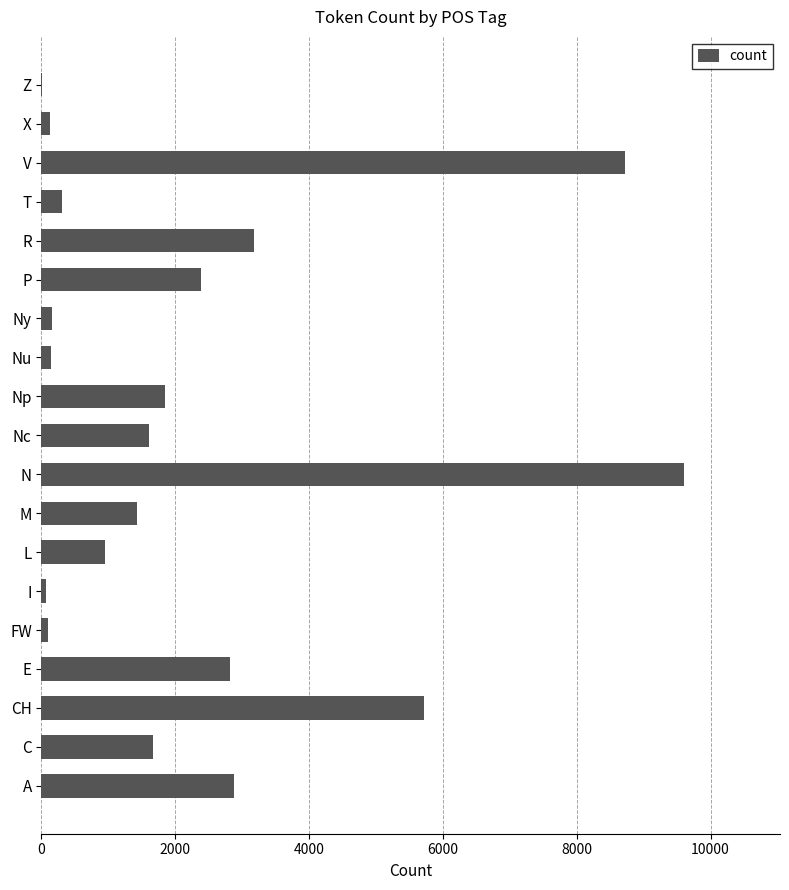

What is the maximum value shown in the chart?

9598